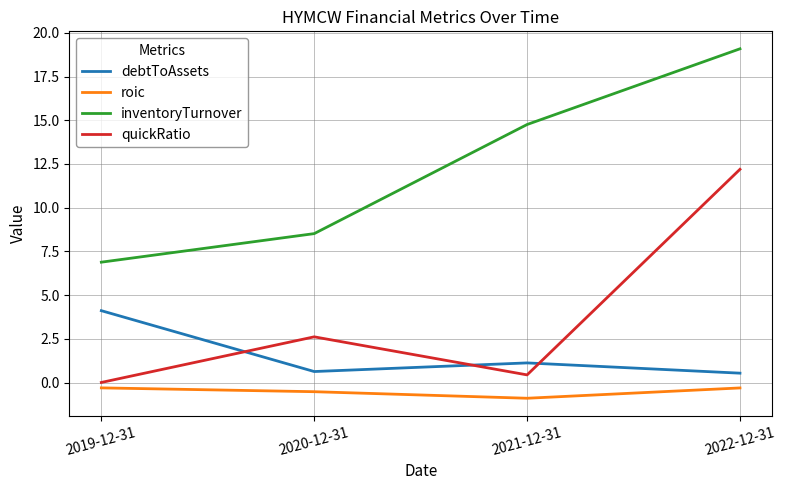

True or false: roic and quickRatio intersect in this chart.

False